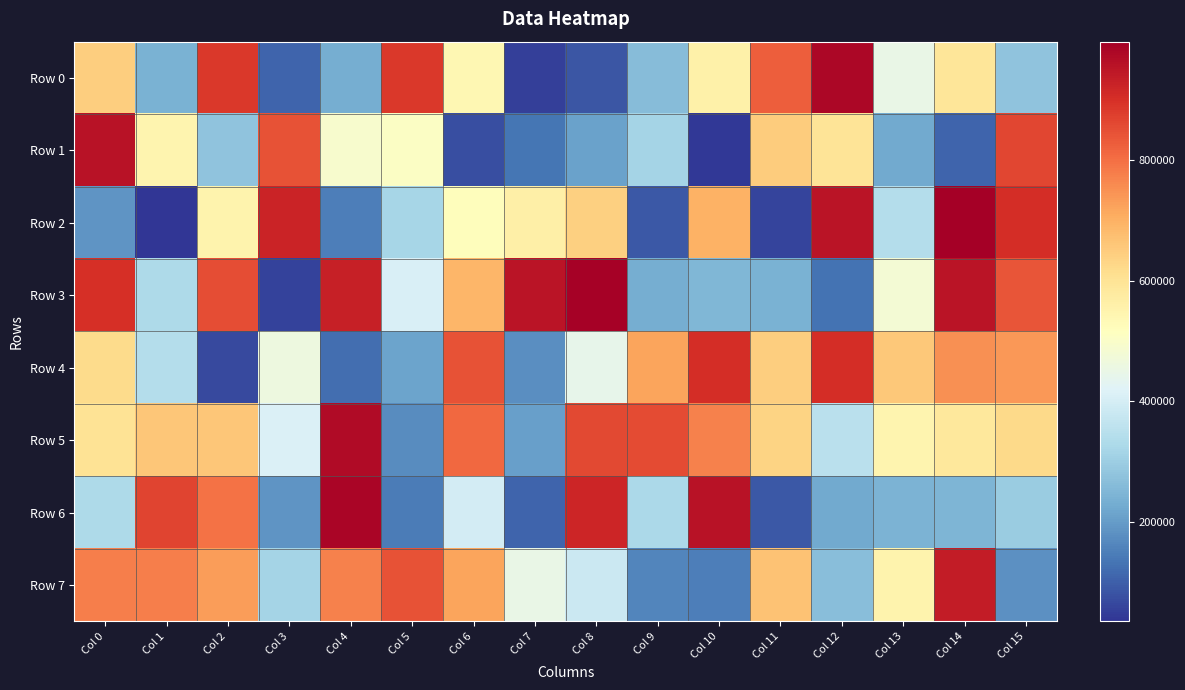

Reading right to left, extract all data points from this chart.

Row 0: Col 15=277096	Col 14=593100	Col 13=448781	Col 12=978741	Col 11=827057	Col 10=560376	Col 9=262498	Col 8=85917	Col 7=51424	Col 6=538730	Col 5=885619	Col 4=232558	Col 3=108091	Col 2=885246	Col 1=239930	Col 0=645413
Row 1: Col 15=861207	Col 14=108186	Col 13=226759	Col 12=598297	Col 11=650872	Col 10=40951	Col 9=313511	Col 8=210351	Col 7=134187	Col 6=76123	Col 5=505067	Col 4=493390	Col 3=845048	Col 2=278563	Col 1=548678	Col 0=956253
Row 2: Col 15=905905	Col 14=996273	Col 13=340025	Col 12=954082	Col 11=60949	Col 10=697298	Col 9=90761	Col 8=639862	Col 7=563934	Col 6=522664	Col 5=319487	Col 4=149377	Col 3=922642	Col 2=552949	Col 1=35730	Col 0=186611
Row 3: Col 15=840581	Col 14=951717	Col 13=481351	Col 12=132824	Col 11=238715	Col 10=251726	Col 9=232833	Col 8=991669	Col 7=952924	Col 6=692054	Col 5=408688	Col 4=930531	Col 3=54577	Col 2=850026	Col 1=328495	Col 0=902297
Row 4: Col 15=741085	Col 14=751405	Col 13=657066	Col 12=905618	Col 11=647094	Col 10=905492	Col 9=719243	Col 8=443907	Col 7=177642	Col 6=843373	Col 5=214365	Col 4=122396	Col 3=461276	Col 2=68519	Col 1=340938	Col 0=619456
Row 5: Col 15=622077	Col 14=585749	Col 13=546682	Col 12=353047	Col 11=635469	Col 10=774494	Col 9=857141	Col 8=857887	Col 7=207782	Col 6=811860	Col 5=174267	Col 4=972289	Col 3=412137	Col 2=660482	Col 1=661466	Col 0=601865
Row 6: Col 15=295346	Col 14=248974	Col 13=245214	Col 12=224382	Col 11=90624	Col 10=955603	Col 9=327964	Col 8=920513	Col 7=109289	Col 6=396831	Col 5=145638	Col 4=983373	Col 3=188589	Col 2=795131	Col 1=865453	Col 0=330511
Row 7: Col 15=178963	Col 14=939247	Col 13=551031	Col 12=267414	Col 11=666143	Col 10=150330	Col 9=160638	Col 8=382626	Col 7=450821	Col 6=719174	Col 5=843097	Col 4=773111	Col 3=315773	Col 2=729914	Col 1=776273	Col 0=777740